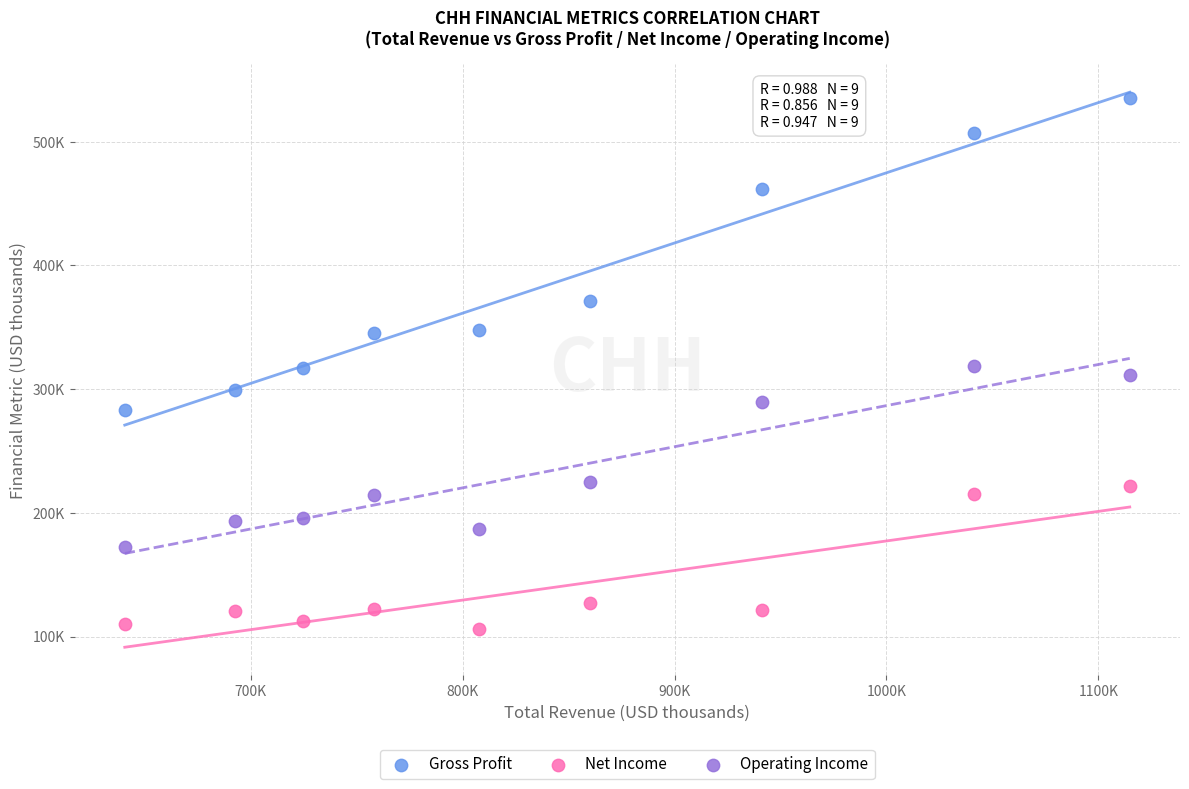

Which series reaches the maximum Y coordinate?

Gross Profit